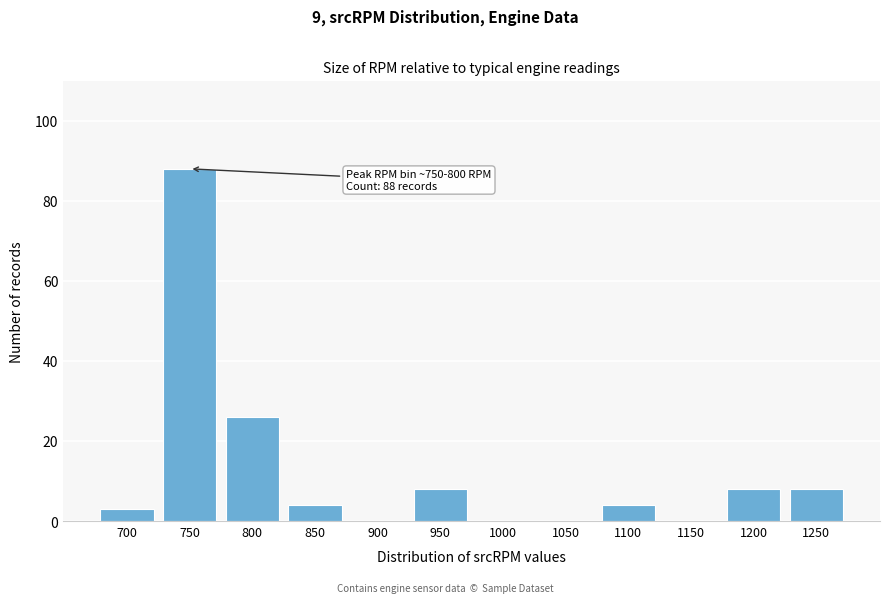

Reading left to right, what are all the values shown in this chart?

700=3	750=88	800=26	850=4	900=0	950=8	1000=0	1050=0	1100=4	1150=0	1200=8	1250=8